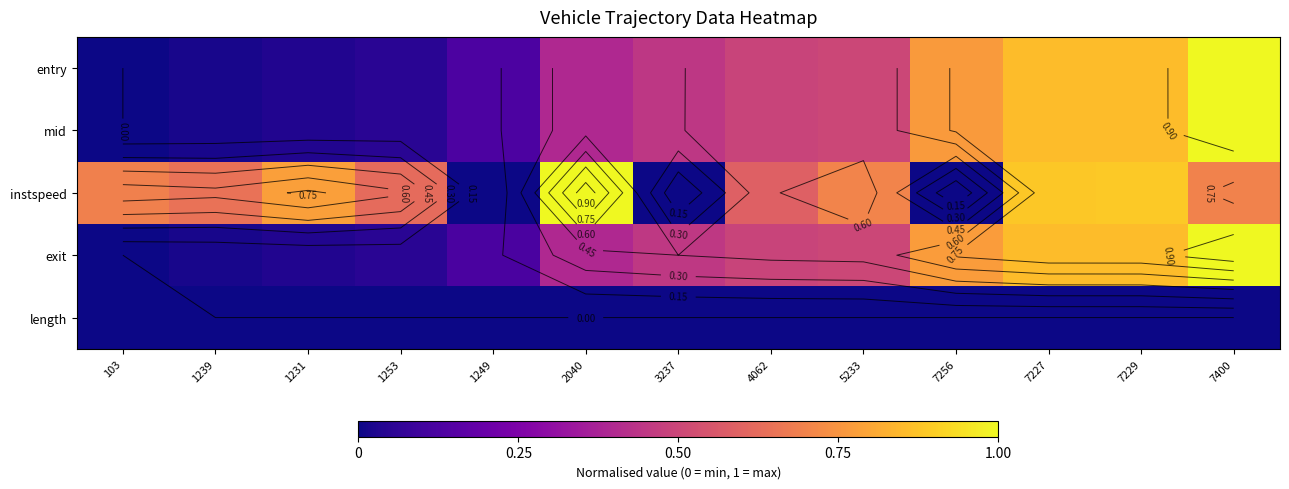

How many data points in instspeed are above 0?

10